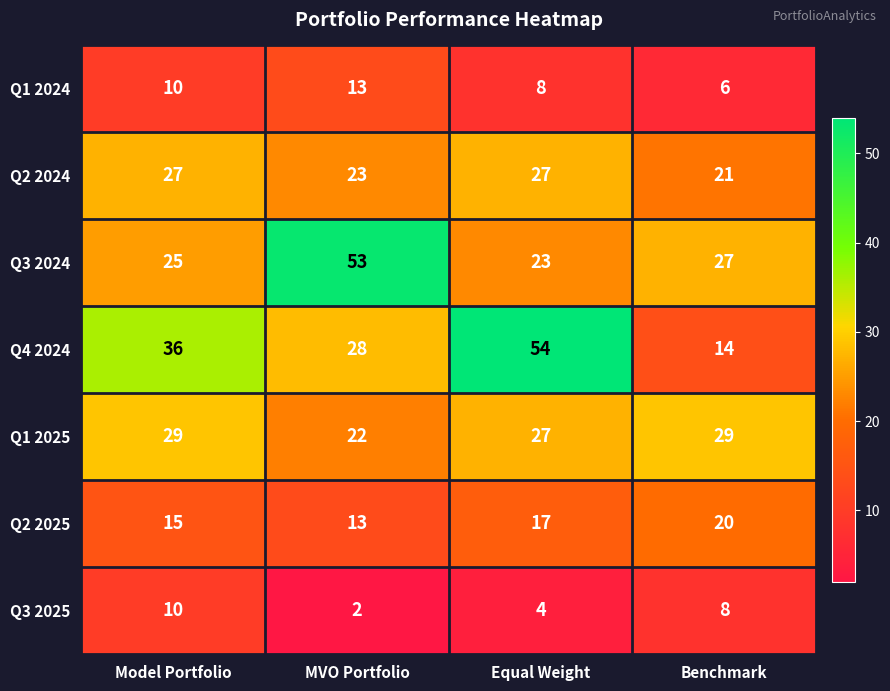

What is the maximum value shown in the chart?

54